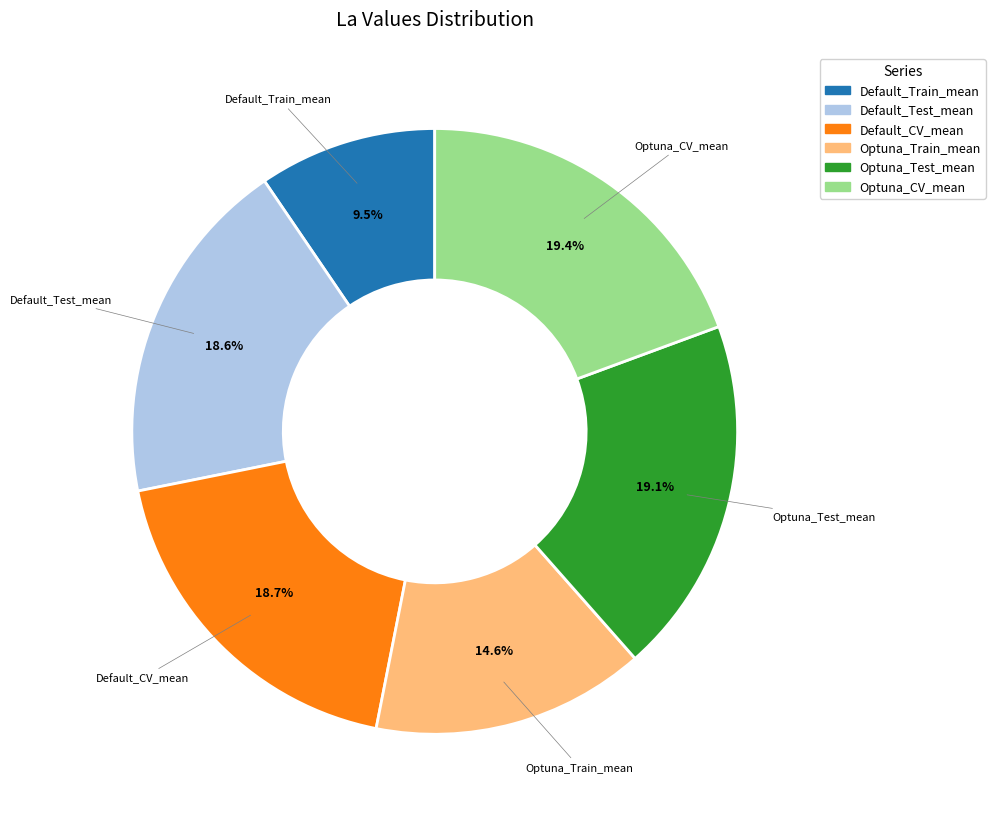

What is the total percentage of Optuna_Test_mean and Optuna_CV_mean?

38.5%